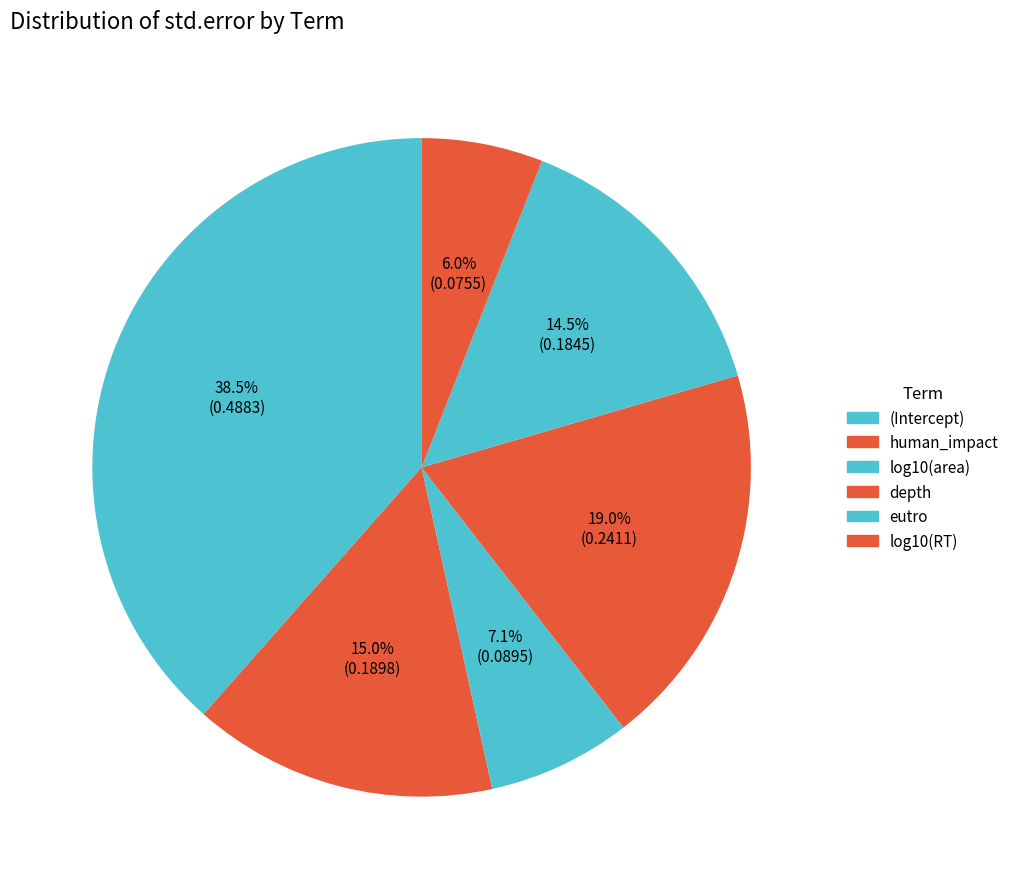

Rank the categories by value from lowest to highest.

log10(RT), log10(area), eutro, human_impact, depth, (Intercept)